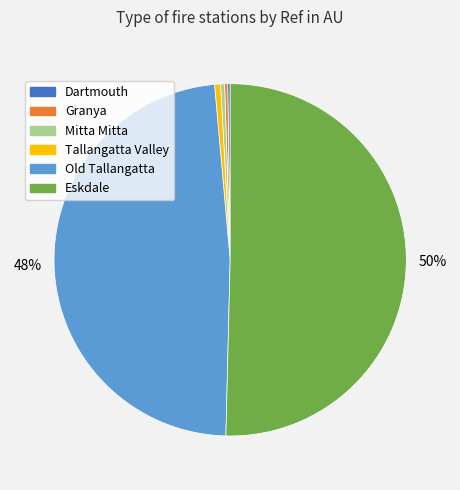

What percentage is the Tallangatta Valley slice, to the nearest percent?

1%